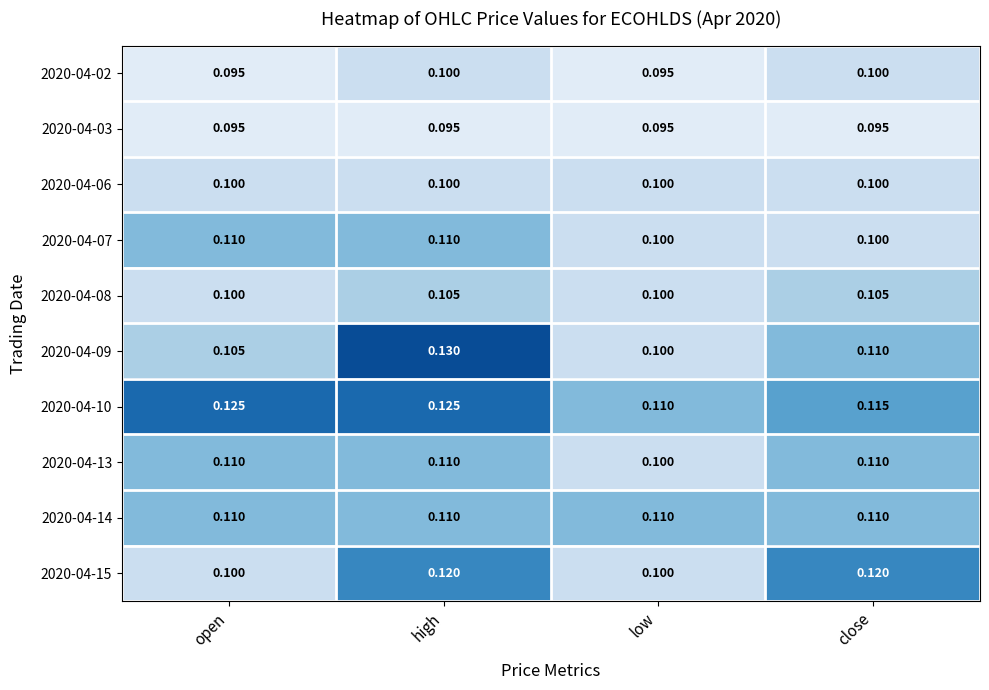

Which series changed the most between open and high?

2020-04-09